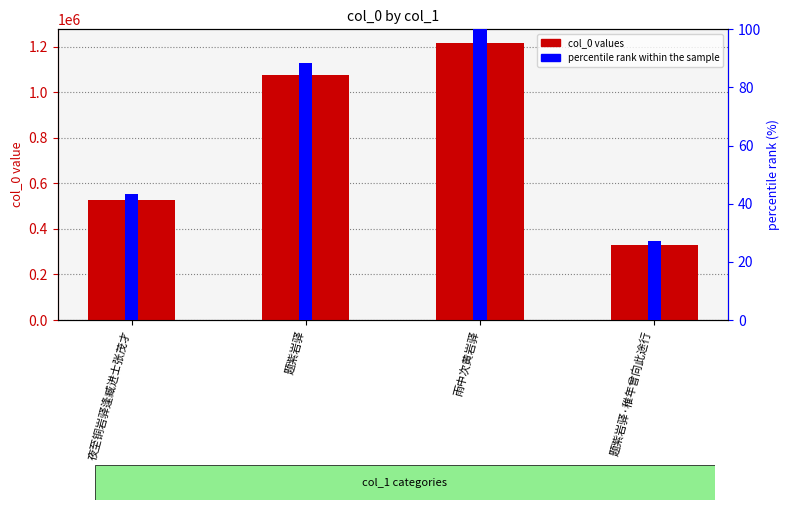

What value does the percentile rank within the sample series have at 夜至铜岩驿逢臧进士张茂才?

43.3